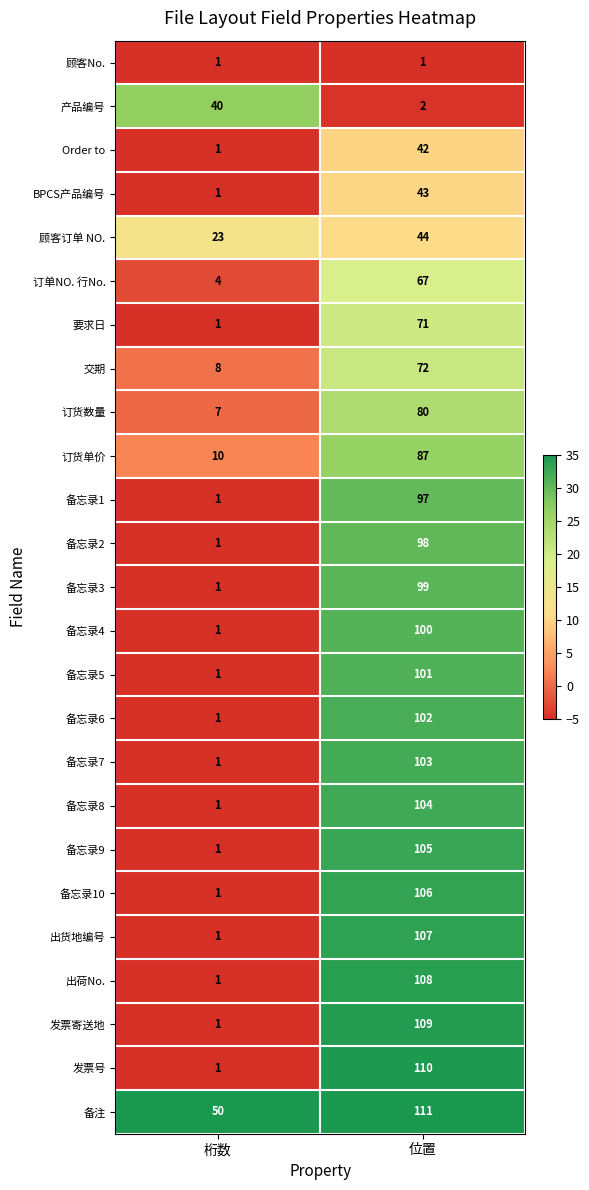

The 备忘录6 series shows 1 at 桁数. True or false?

True